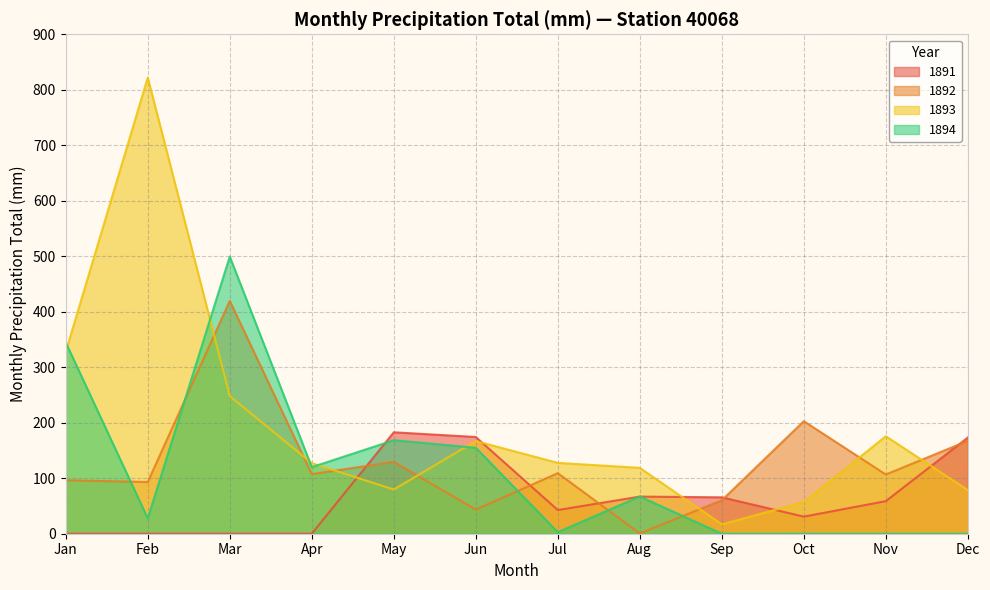

List the series in order of their peak value, lowest first.

1891, 1892, 1894, 1893